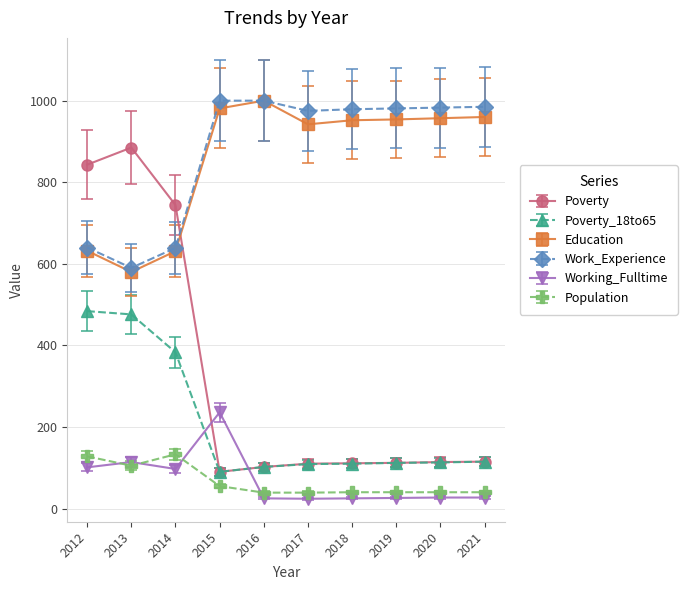

What is the difference between the maximum and minimum values in the Population series?

94